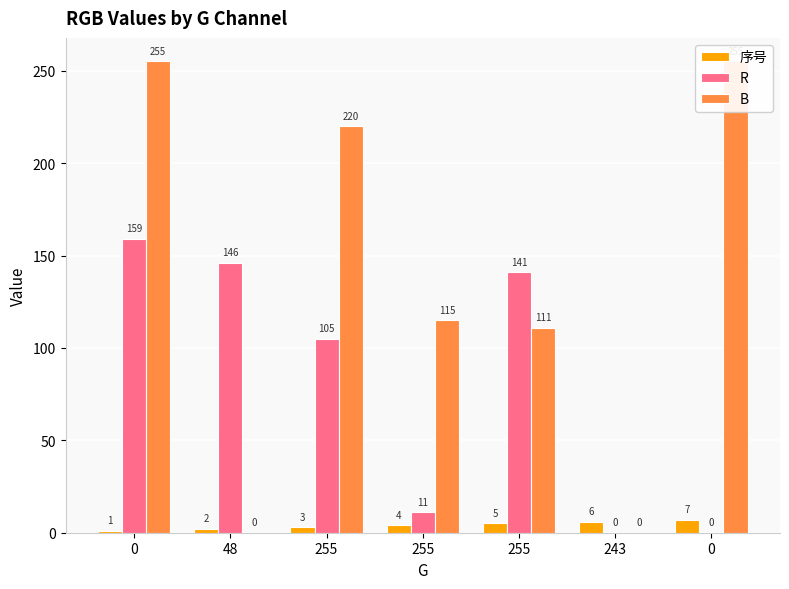

What is the value of the R bar at the 1st from the left?

159